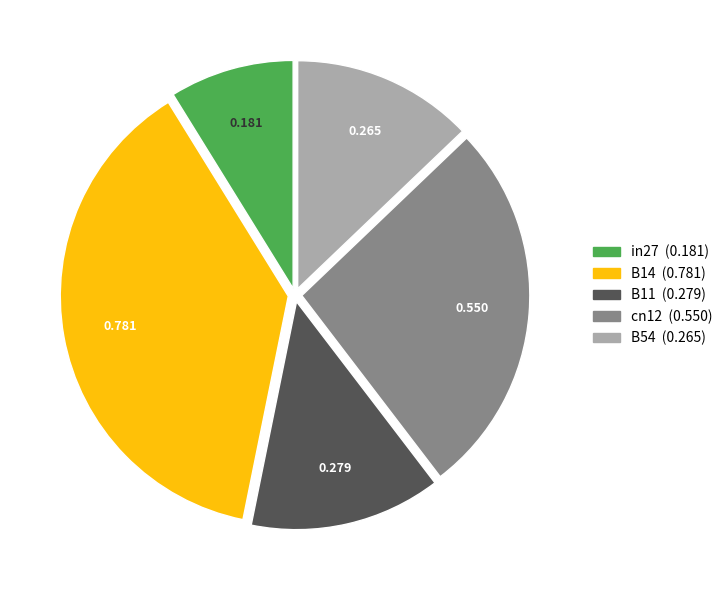

Is it true that B14 is 38% of the pie?

True